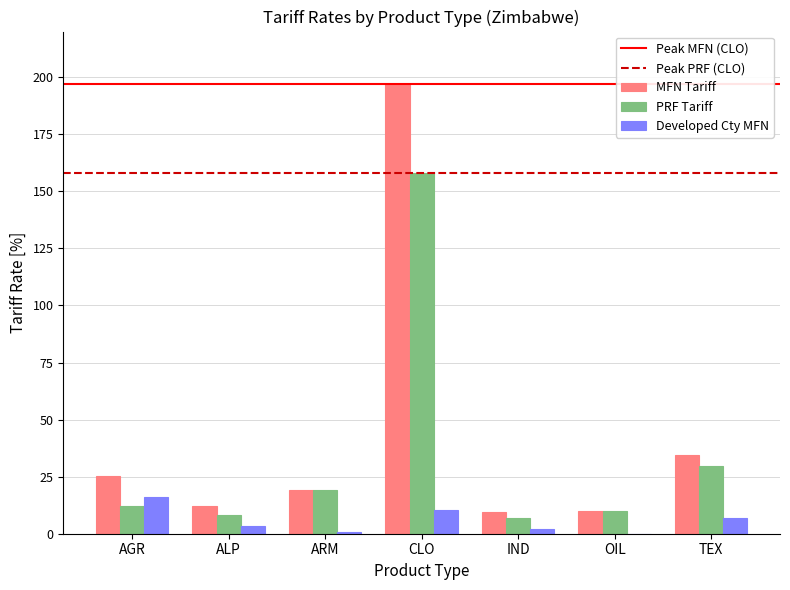

What is the total value across all series at OIL?

20.0